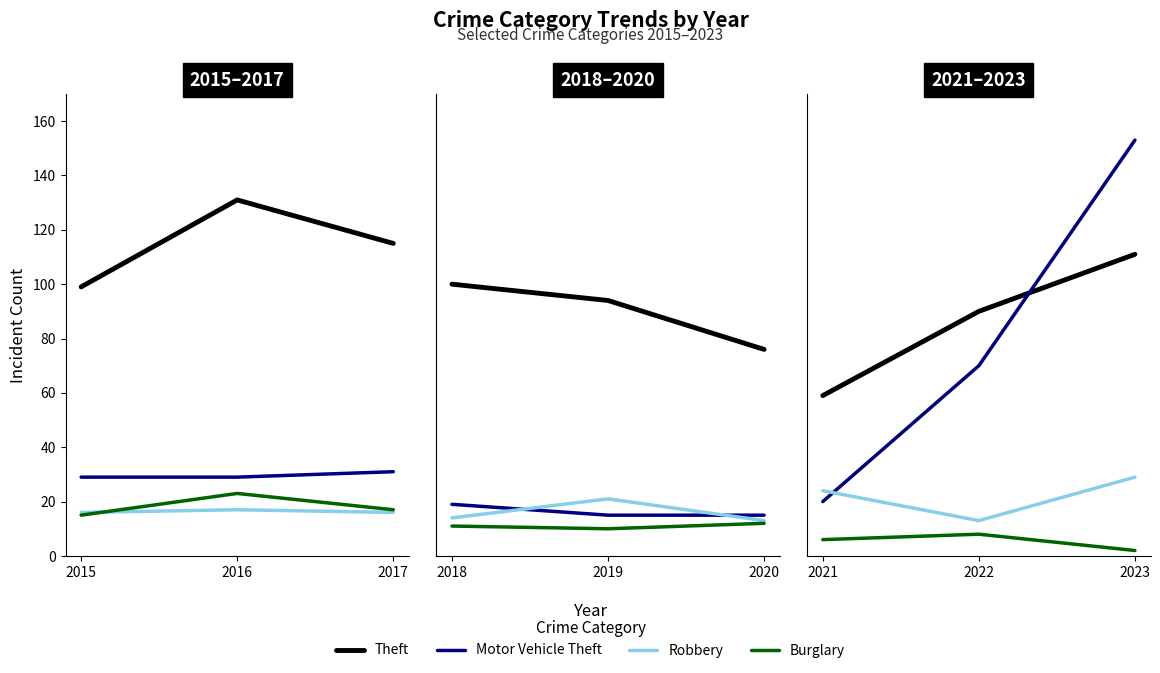

At which label does Burglary reach its peak?

2022